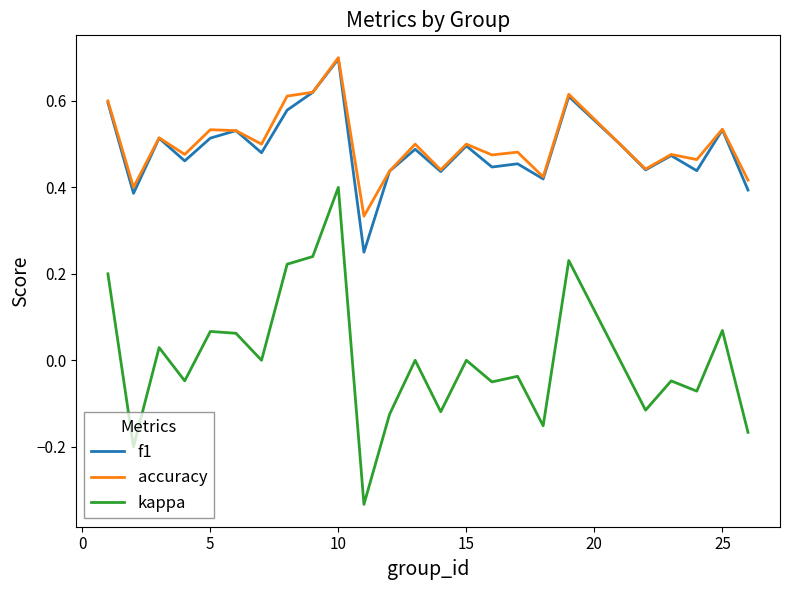

True or false: accuracy and kappa cross at least once.

False